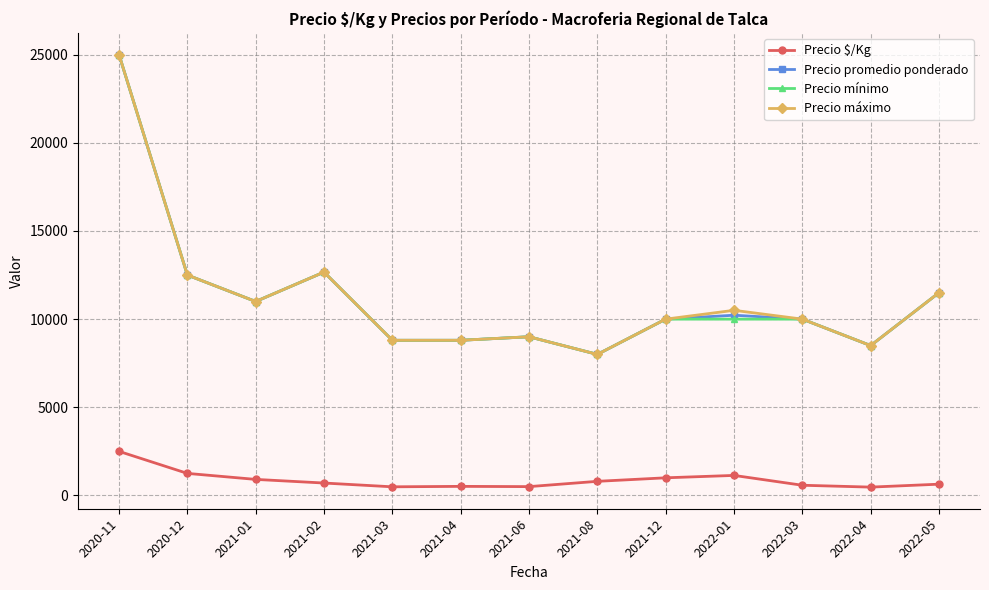

True or false: Precio $/Kg and Precio máximo intersect in this chart.

False